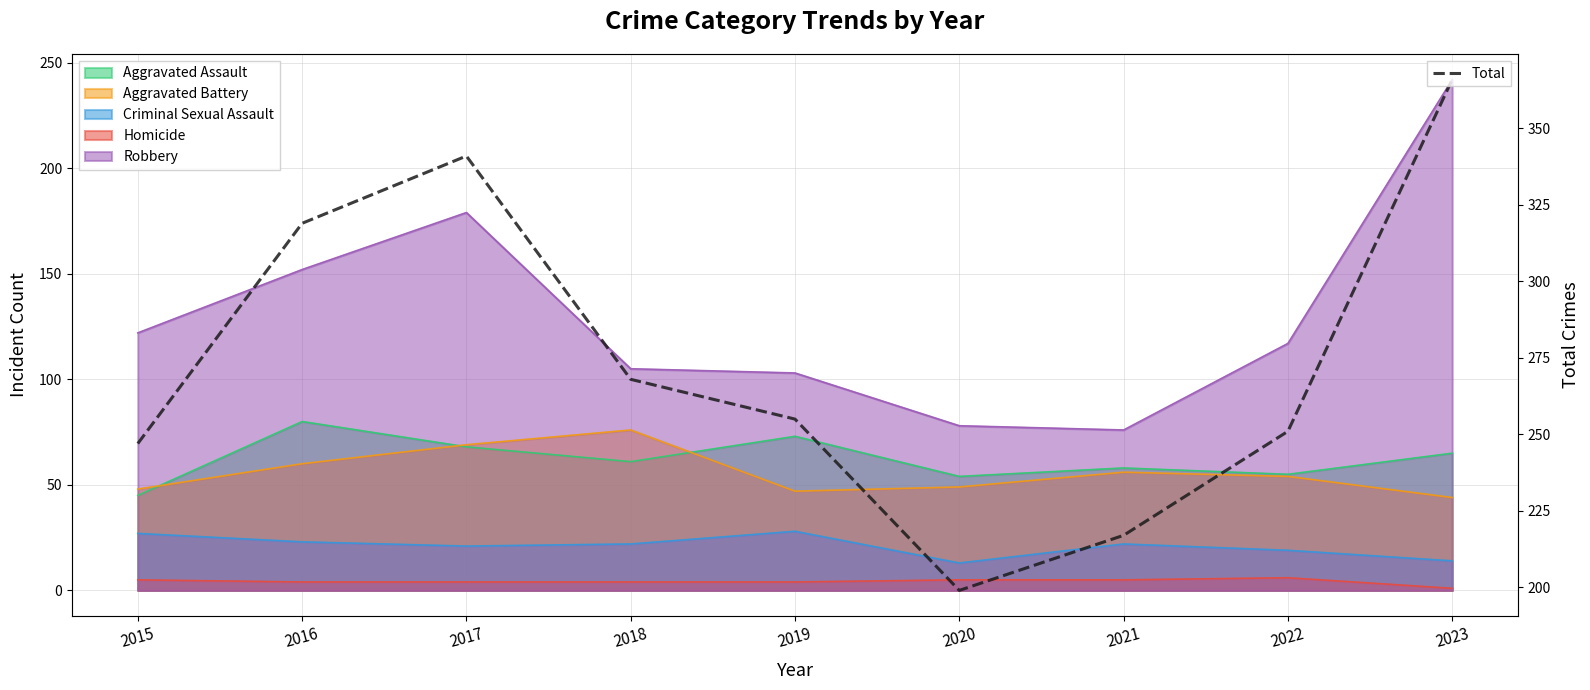

The chart shows a value of 199 at 2020. True or false?

True